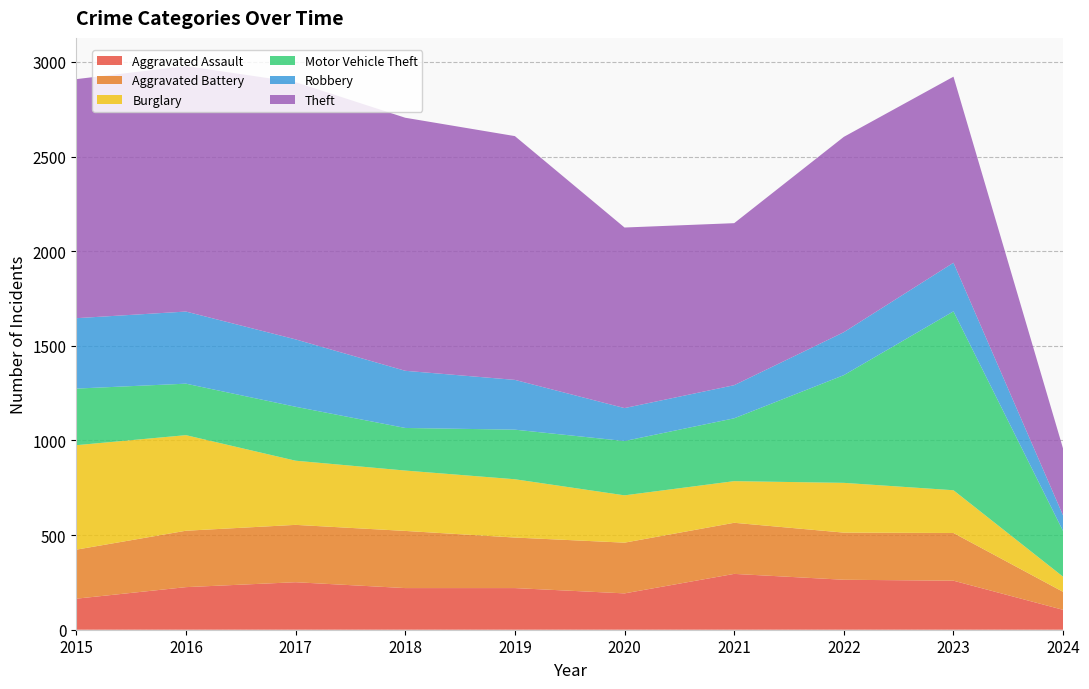

Reading left to right, list all the values displayed in this chart.

Aggravated Assault: 2015=164	2016=225	2017=251	2018=220	2019=220	2020=192	2021=295	2022=264	2023=259	2024=105
Aggravated Battery: 2015=259	2016=298	2017=303	2018=302	2019=267	2020=268	2021=270	2022=249	2023=252	2024=95
Burglary: 2015=552	2016=505	2017=339	2018=319	2019=308	2020=250	2021=220	2022=263	2023=226	2024=80
Motor Vehicle Theft: 2015=299	2016=272	2017=285	2018=225	2019=262	2020=287	2021=332	2022=569	2023=945	2024=241
Robbery: 2015=372	2016=381	2017=356	2018=302	2019=263	2020=174	2021=175	2022=227	2023=257	2024=82
Theft: 2015=1263	2016=1297	2017=1359	2018=1337	2019=1288	2020=954	2021=856	2022=1032	2023=983	2024=353